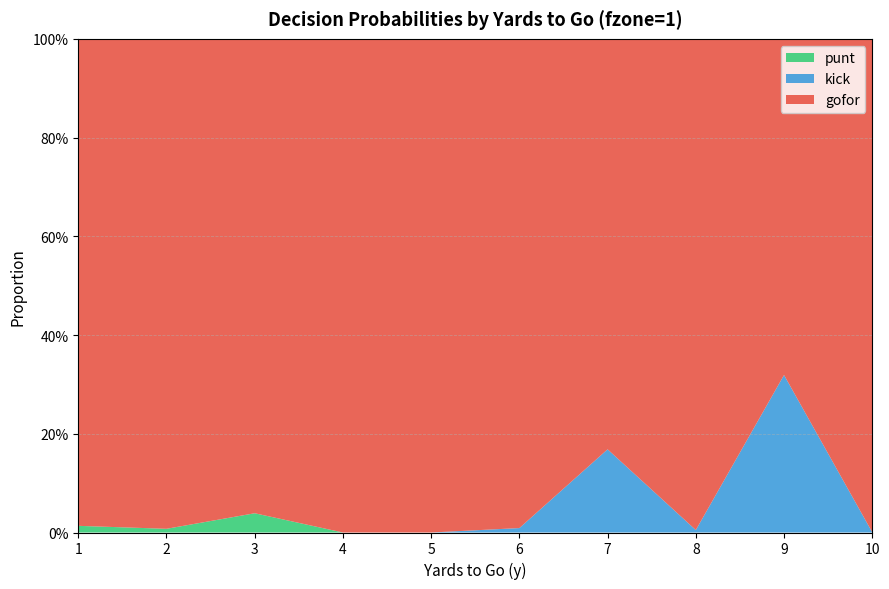

Reading left to right, what are all the values shown in this chart?

gofor: 1=1.0	2=1.0	3=1.0	4=1.0	5=1.0	6=1.0	7=0.8	8=1.0	9=0.7	10=1.0
kick: 1=0.0	2=0.0	3=0.0	4=0.0	5=0.0	6=0.0	7=0.2	8=0.0	9=0.3	10=0.0
punt: 1=0.0	2=0.0	3=0.0	4=0.0	5=0.0	6=0.0	7=0.0	8=0.0	9=0.0	10=0.0